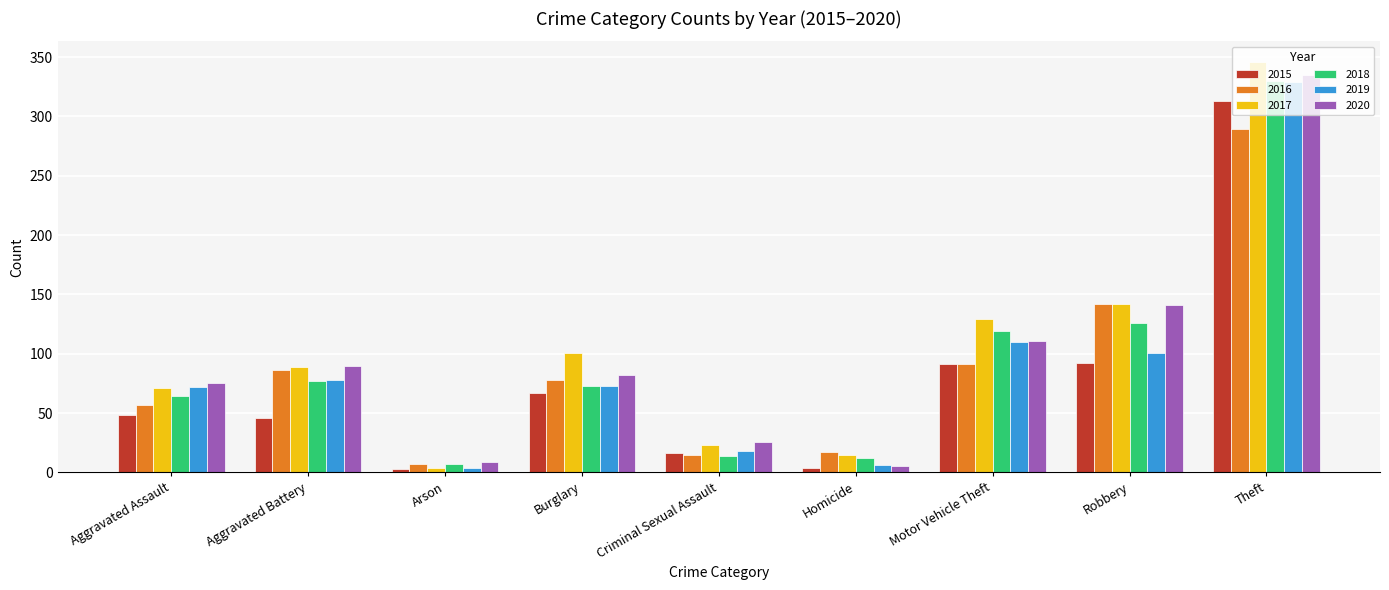

At which label does 2018 reach its peak?

Theft